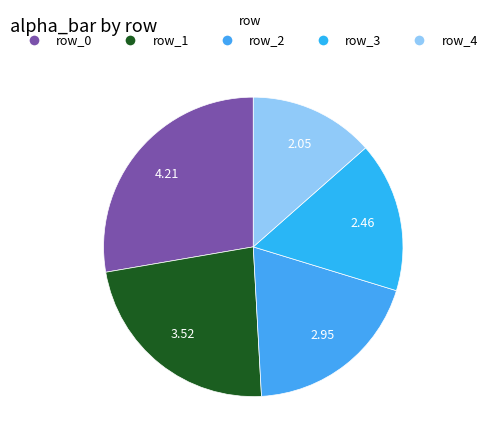

Count the number of slices in the pie.

5